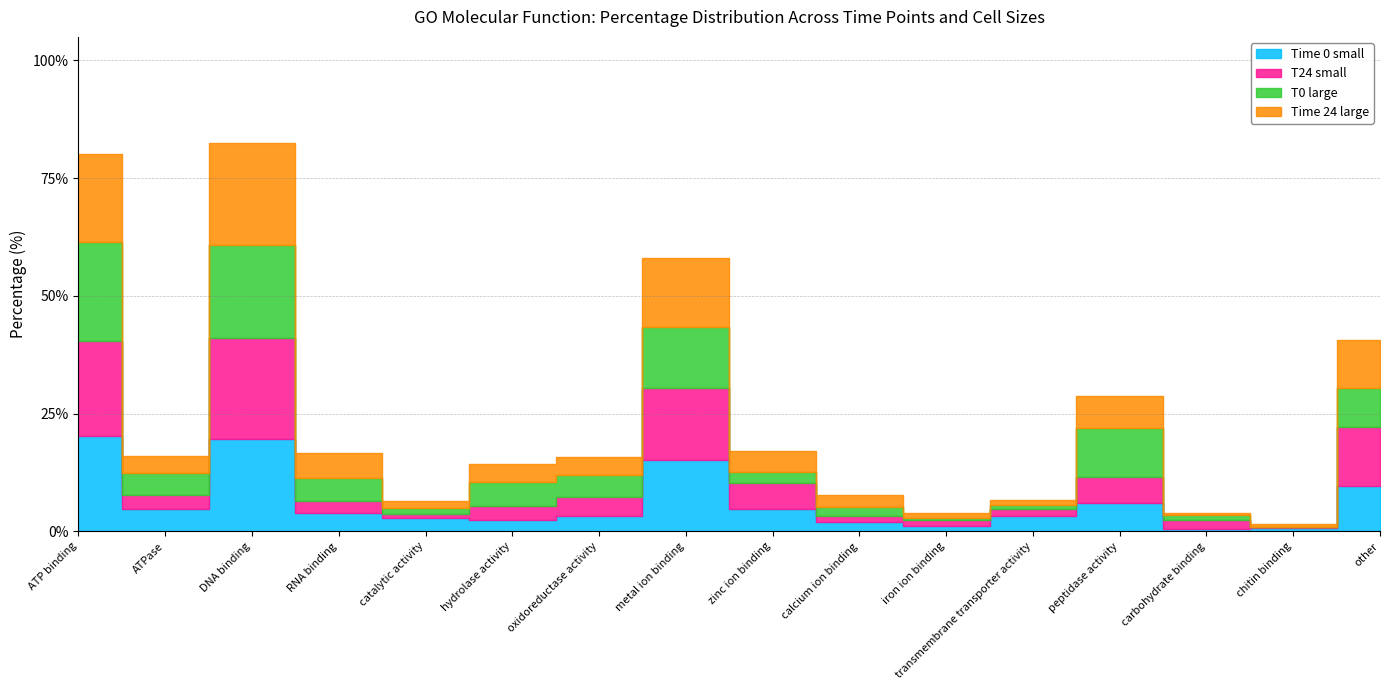

How many values in the Time 24 large series are below 3?

6